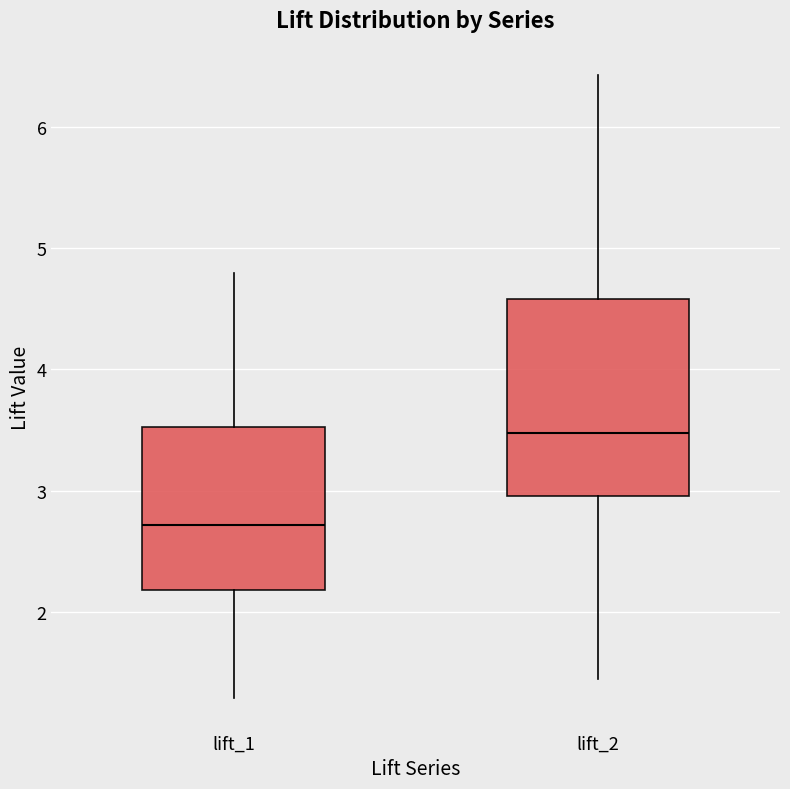

Where does the median line of the box for lift_1 sit on the y-axis? The values are not printed on the chart, so give them approximately, as read against the axis.

2.7